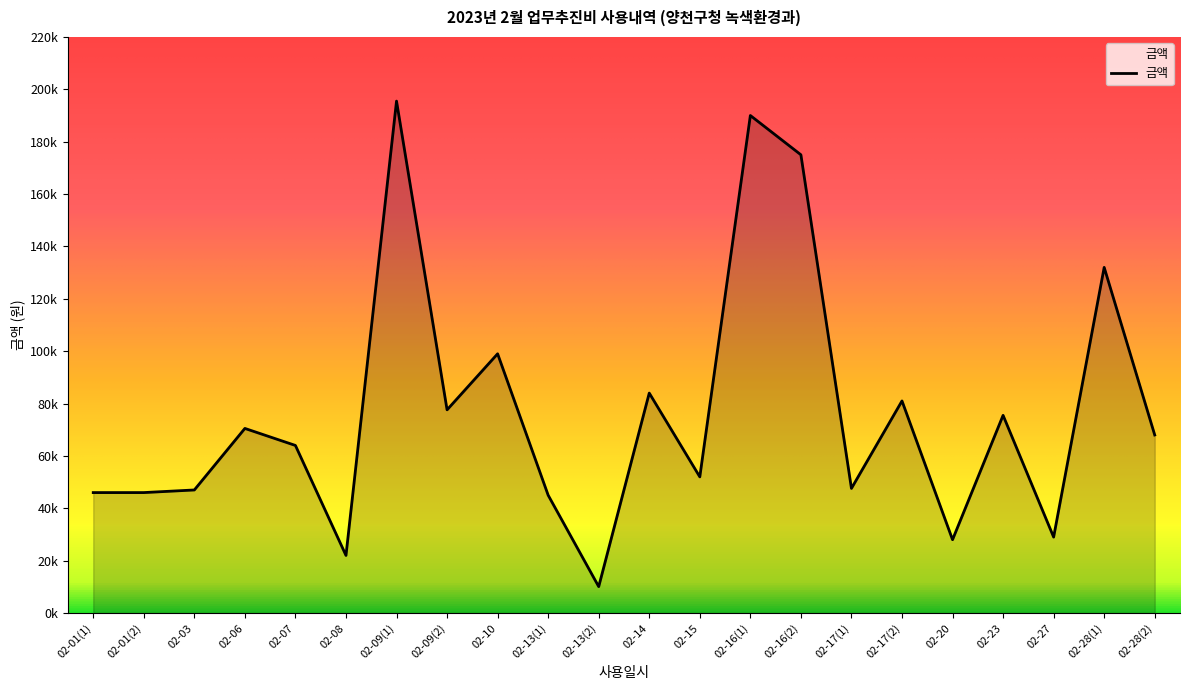

True or false: the data shows 100522 at 02-07.

False